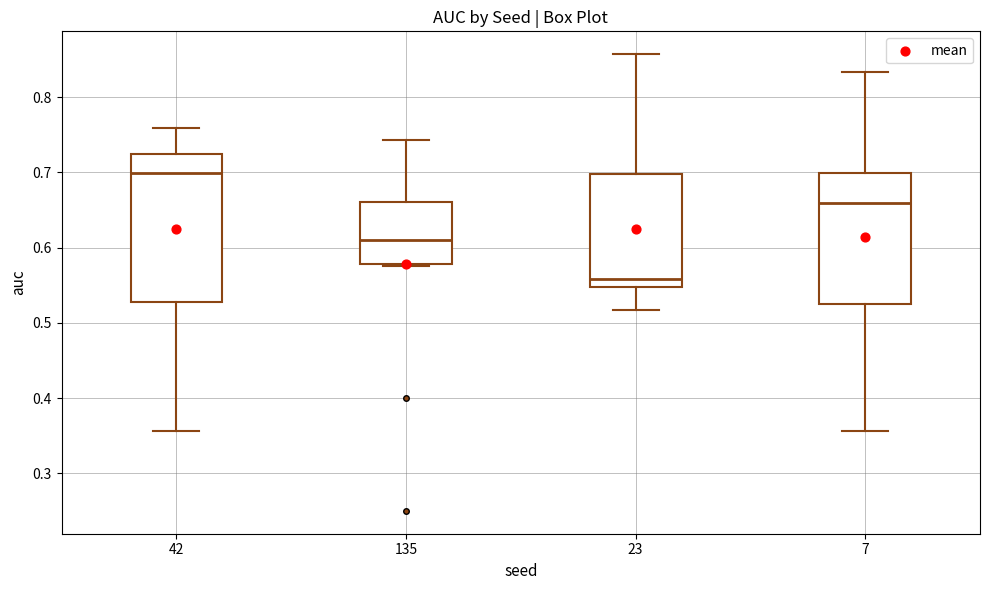

Where is the lower edge of the box at x = 135 on the y-axis? The values are not printed on the chart, so give them approximately, as read against the axis.

0.58